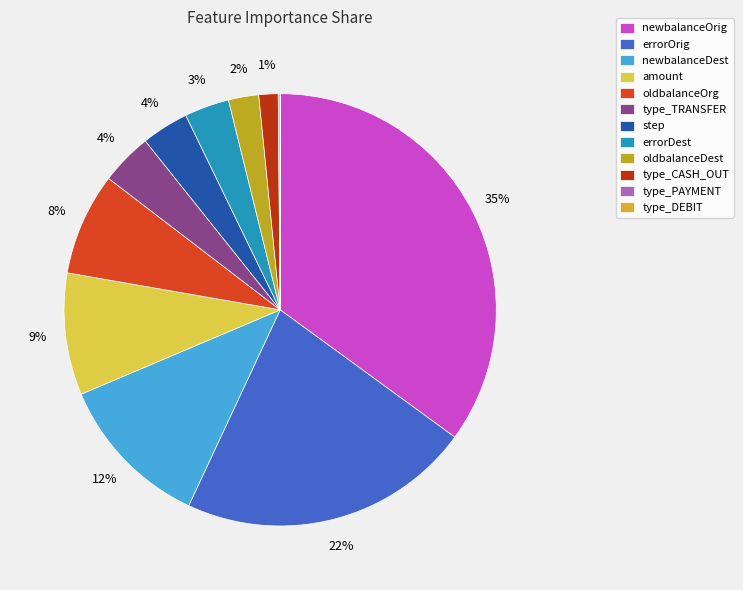

Does any single category account for the majority?

No